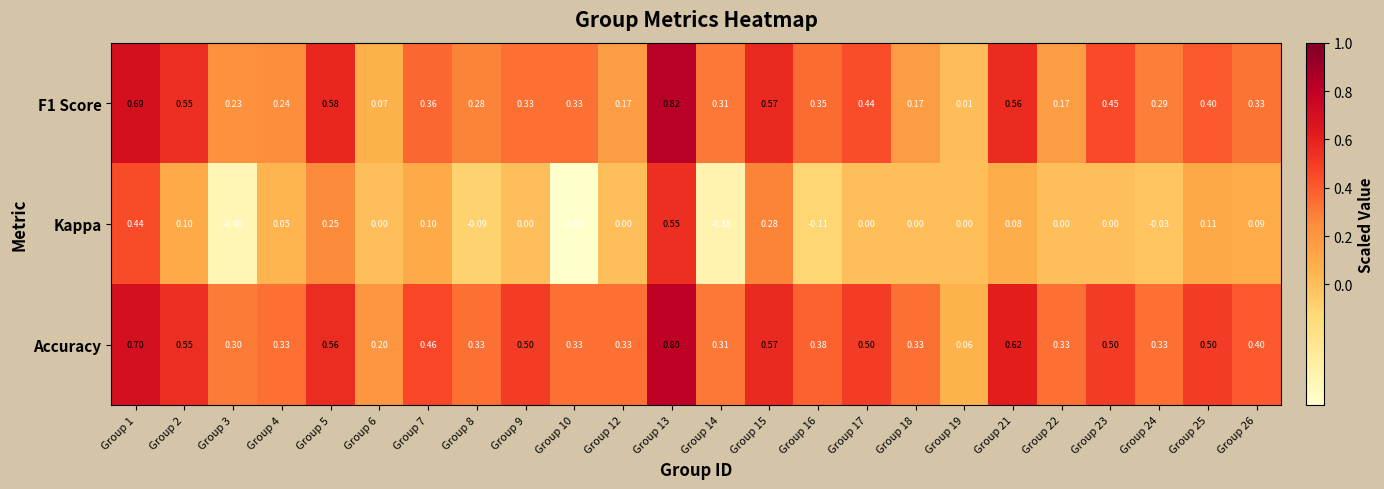

What is the maximum value shown in the chart?

0.8